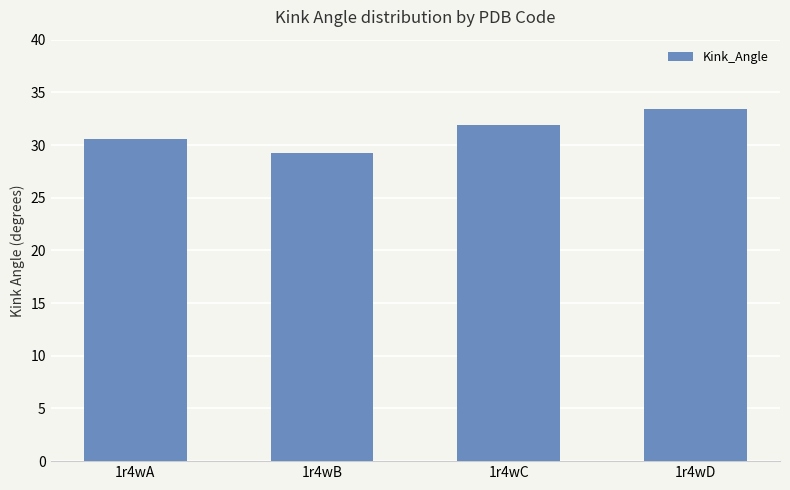

How many bars are there in total?

4